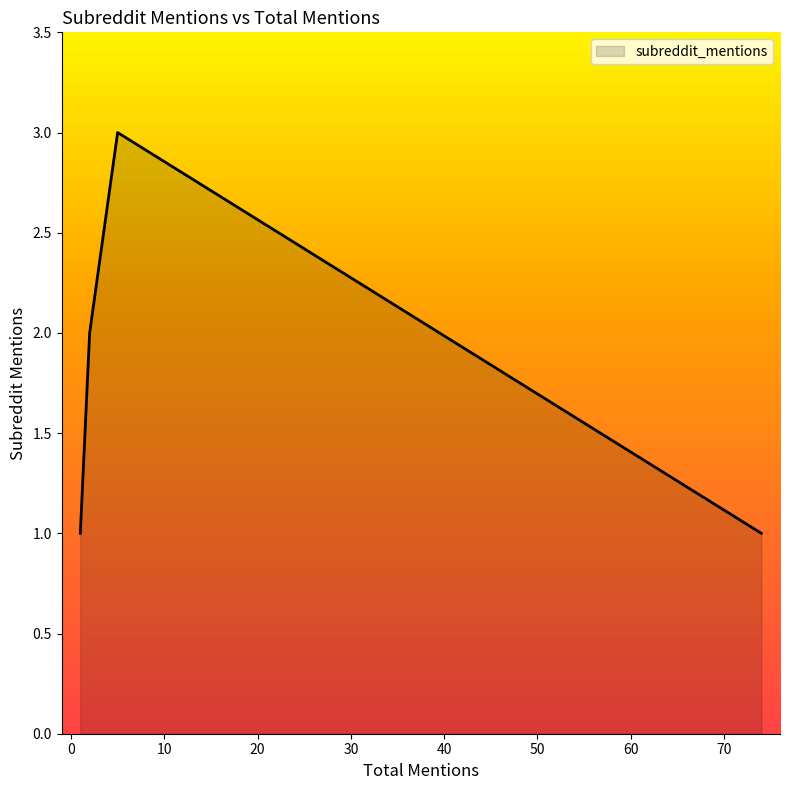

Rank the categories by value from lowest to highest.

74, 1, 1, 1, 1, 1, 1, 1, 1, 1, 1, 2, 5